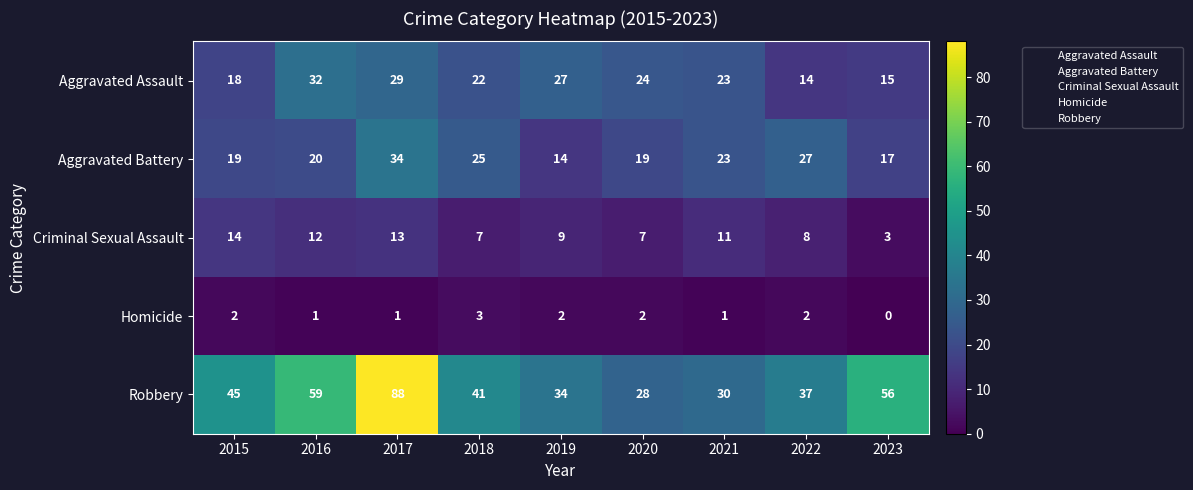

At how many categories does at least one series exceed 48?

3